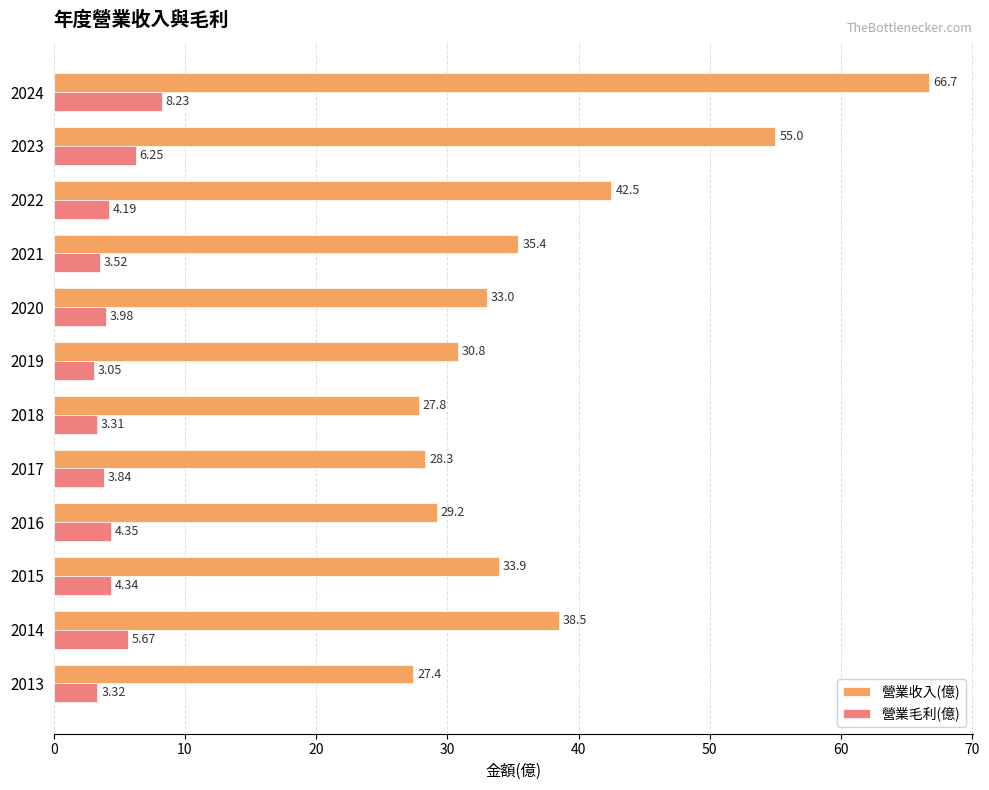

What is the sum of all 營業收入(億) values?

448.5